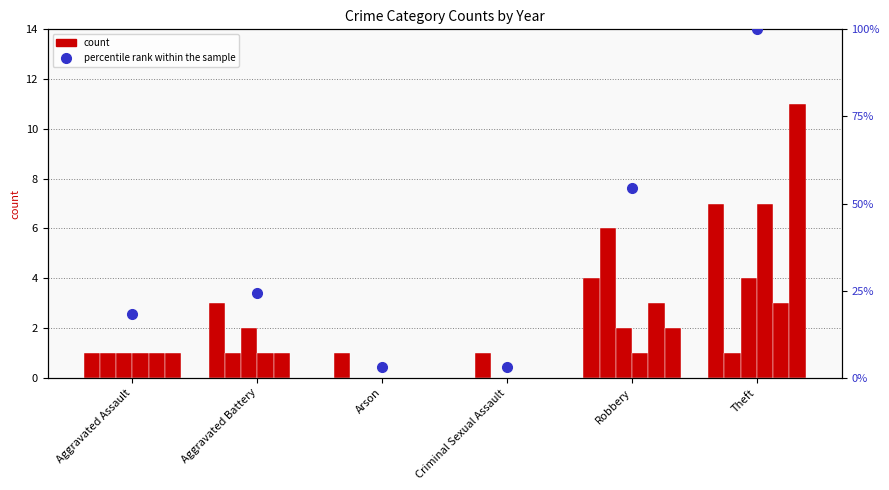

What is the difference between the maximum and minimum values?

97.0